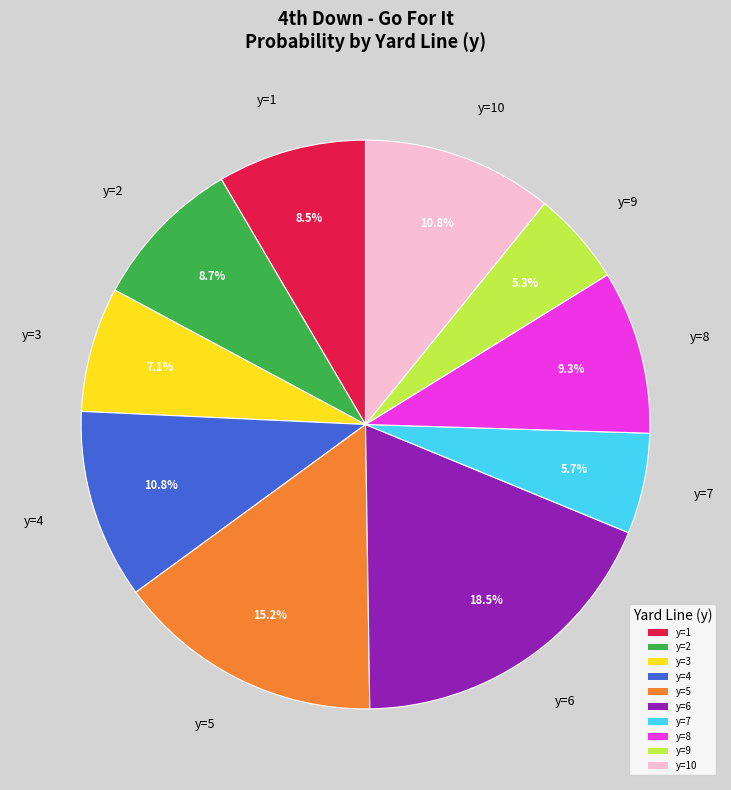

Does y=2 represent more than half of the total?

No